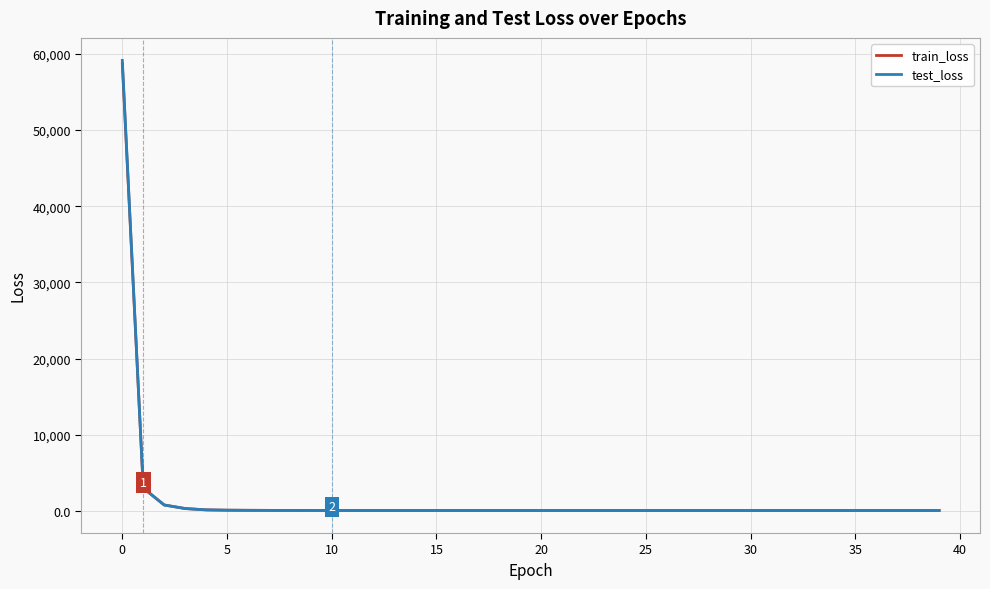

What is the maximum value for train_loss?

58711.0